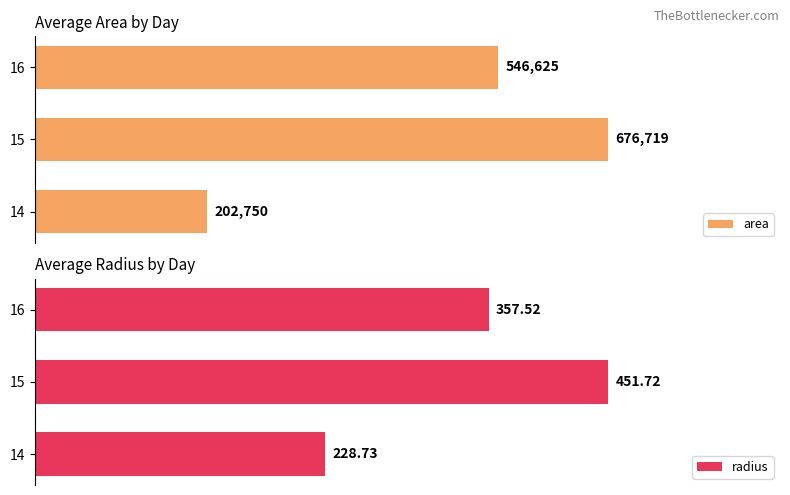

How many bars are there in each group?

2